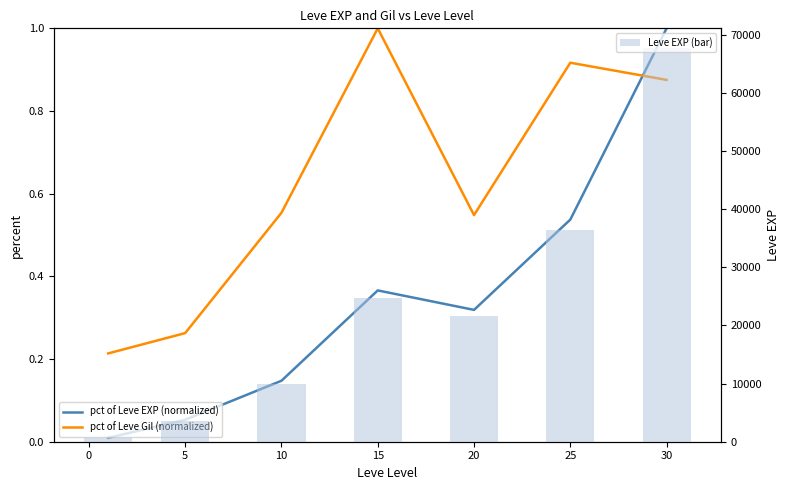

What is the maximum value shown in the chart?

67730.0